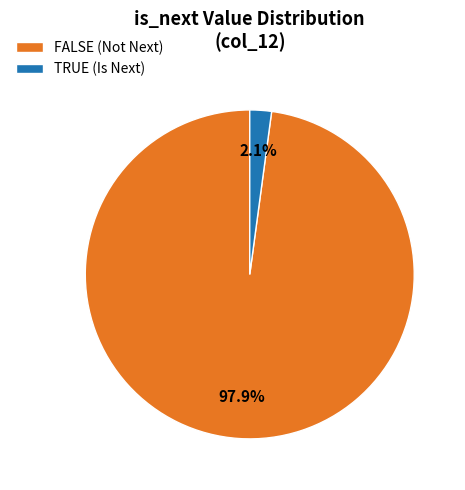

True or false: TRUE accounts for 2% of the total.

True